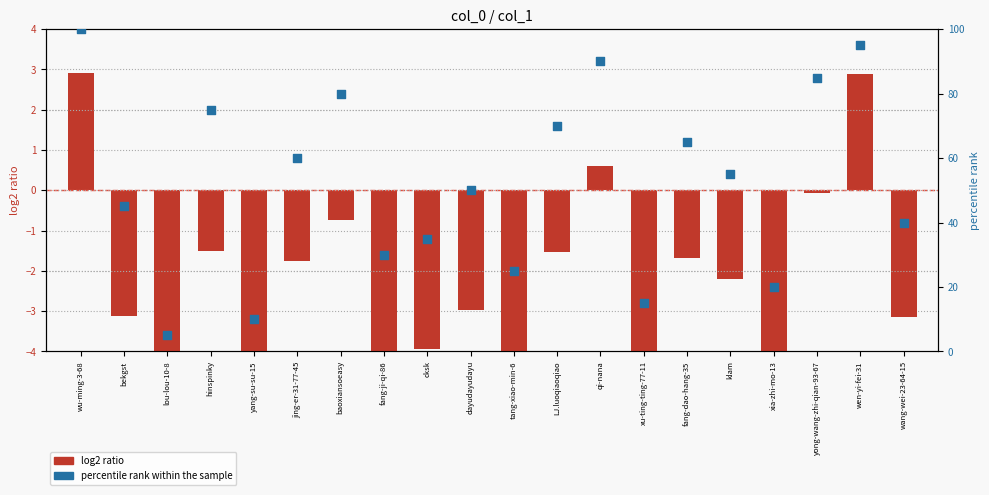

At which category is the sum across all series the highest?

wu-ming-3-68